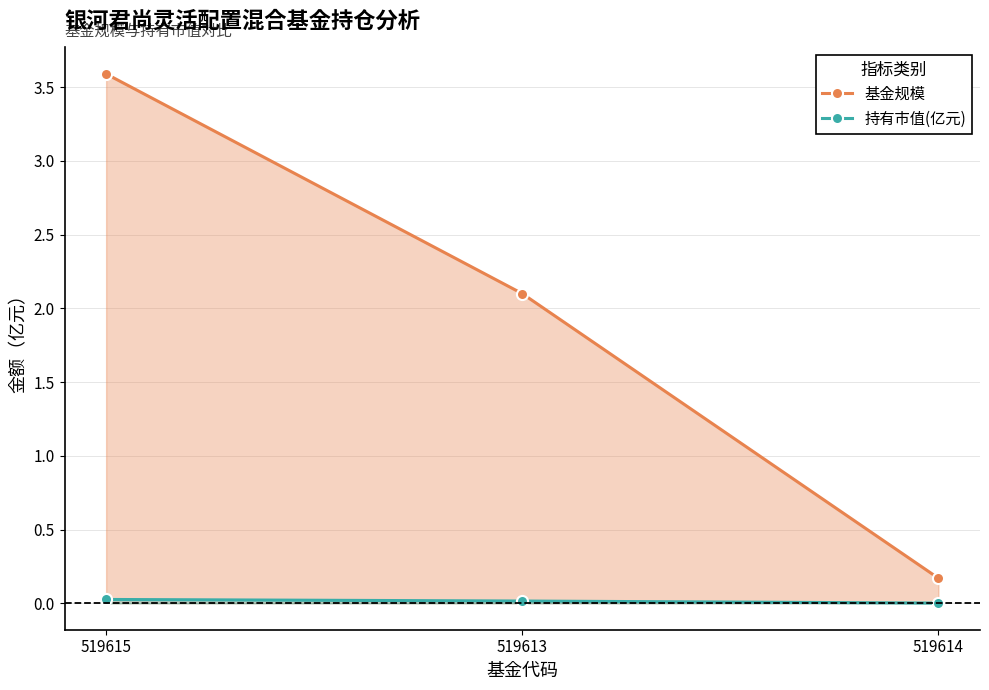

Which has a higher value, 519613 or 519614?

519613